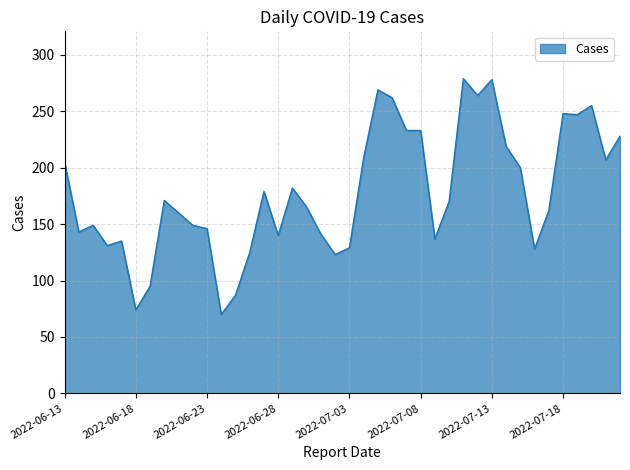

What is the greatest value displayed?

279